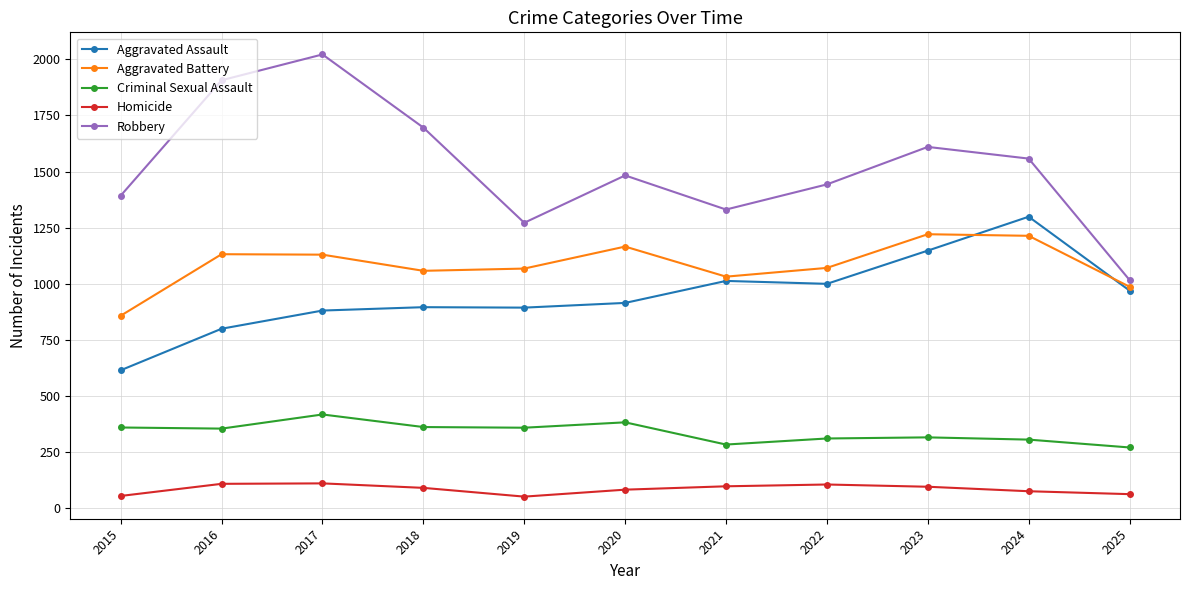

Which label corresponds to the largest value in the chart?

2017